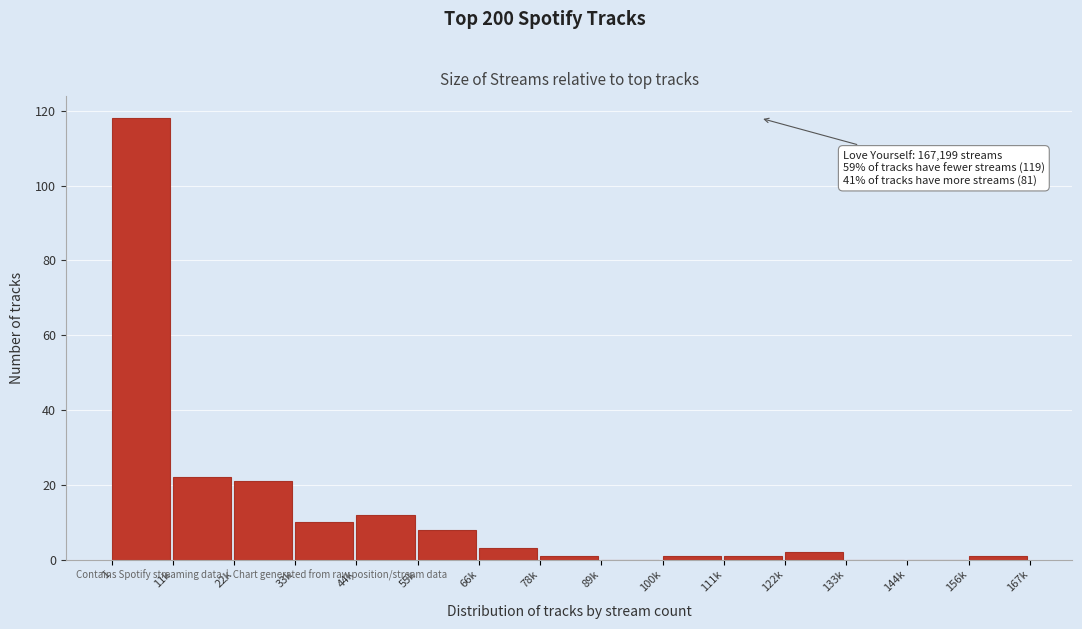

Reading left to right, what are all the values shown in this chart?

1=118	11k=22	22k=21	33k=10	44k=12	55k=8	66k=3	78k=1	89k=0	100k=1	111k=1	122k=2	133k=0	144k=0	156k=1